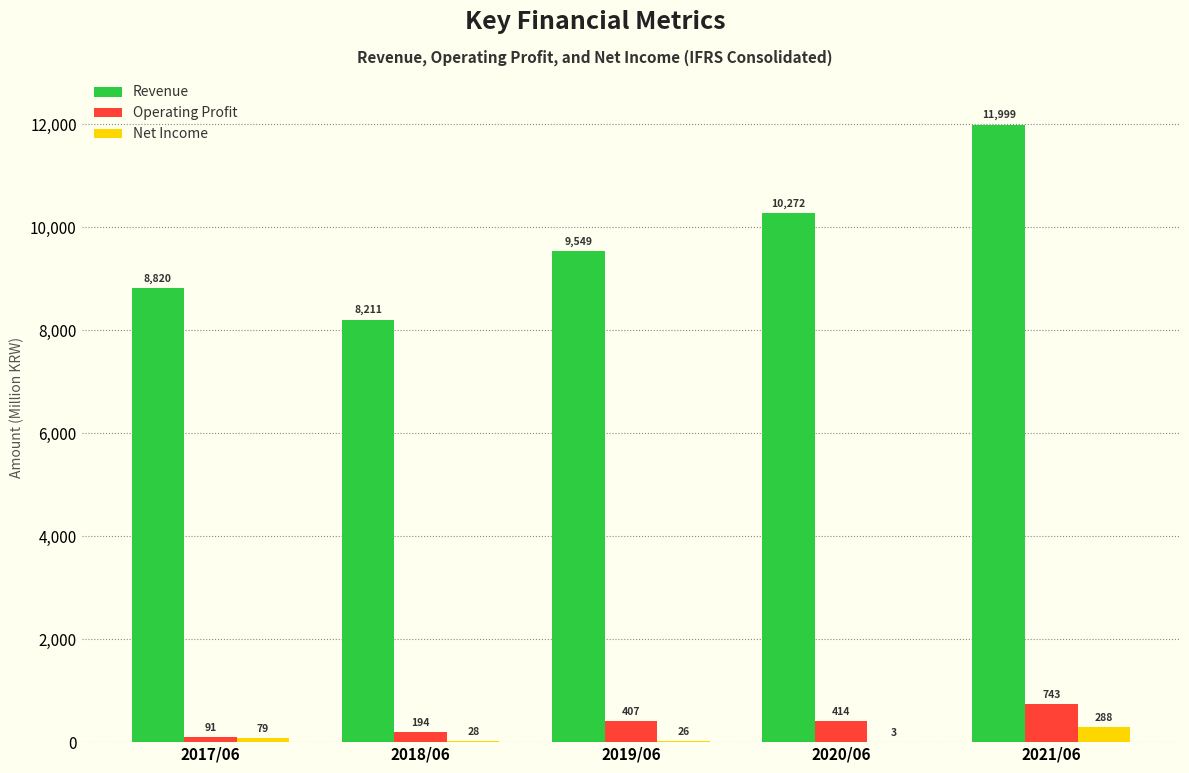

Reading right to left, what are all the values shown in this chart?

Revenue: 2021/06=11999	2020/06=10272	2019/06=9549	2018/06=8211	2017/06=8820
Operating Profit: 2021/06=743	2020/06=414	2019/06=407	2018/06=194	2017/06=91
Net Income: 2021/06=288	2020/06=3	2019/06=26	2018/06=28	2017/06=79